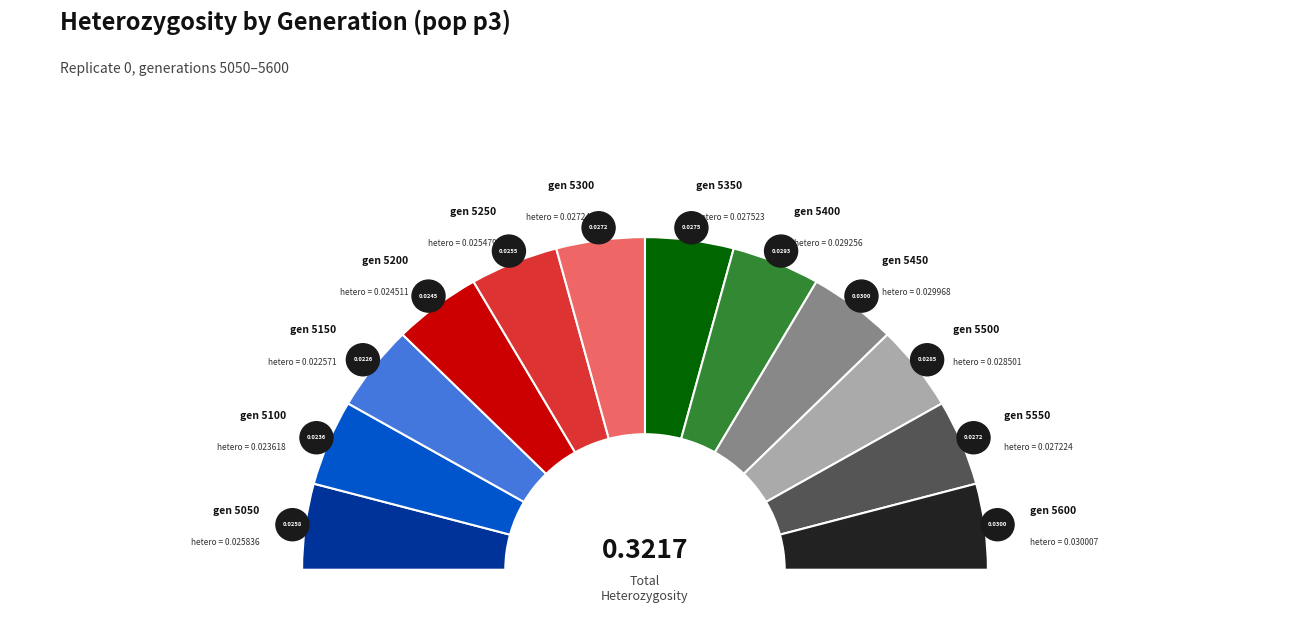

What is the total percentage of 5100 and 5250?

15.3%